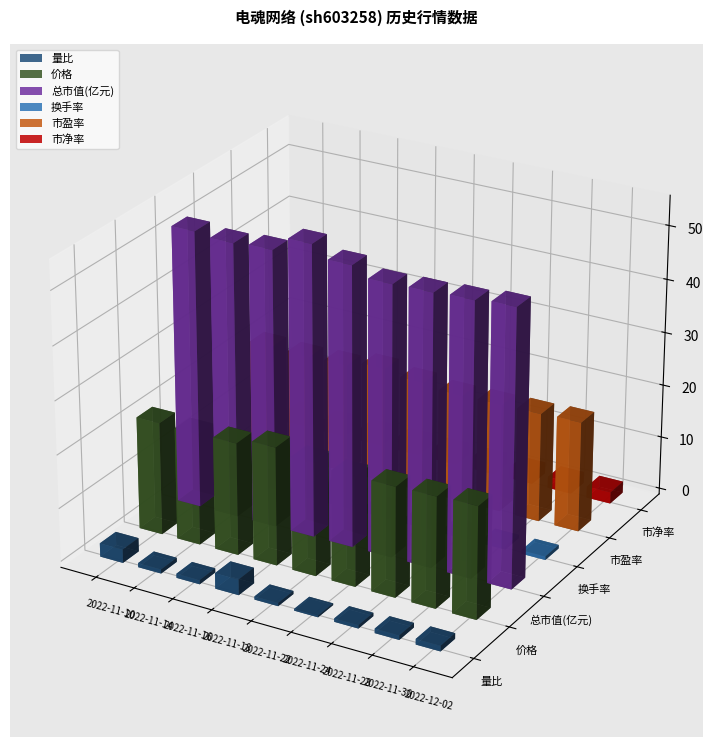

What is the average value of the 价格 series?

21.1